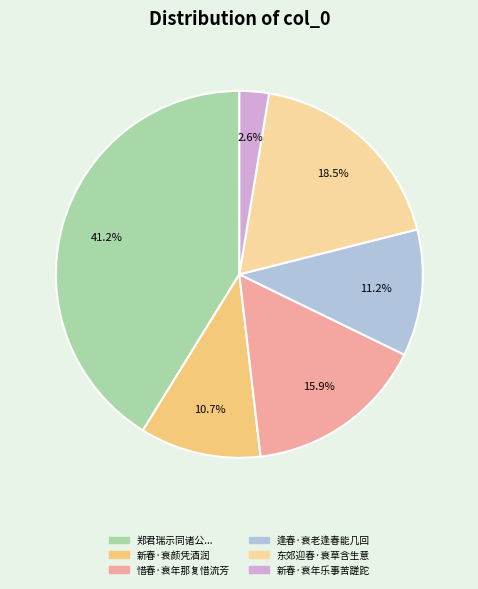

Approximately how many times larger is the value at 郑君瑞示同诸公... compared to 逢春·衰老逢春能几回?

3.7